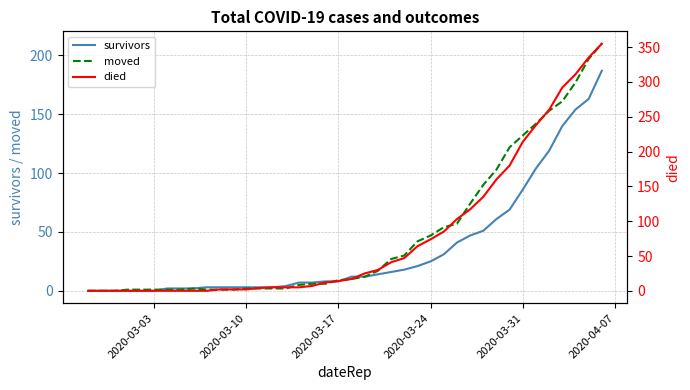

What is the highest value of the moved series?

210